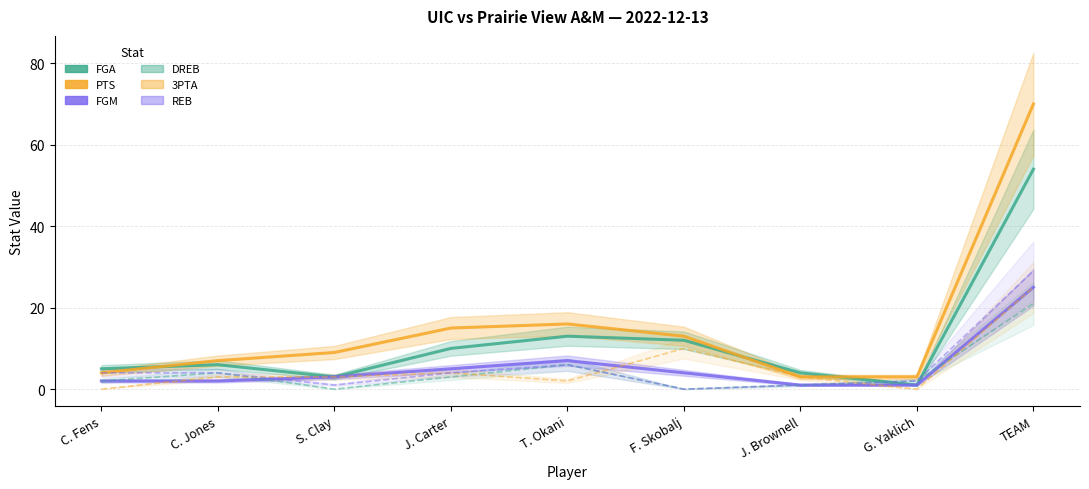

What position from the right is C. Jones?

8